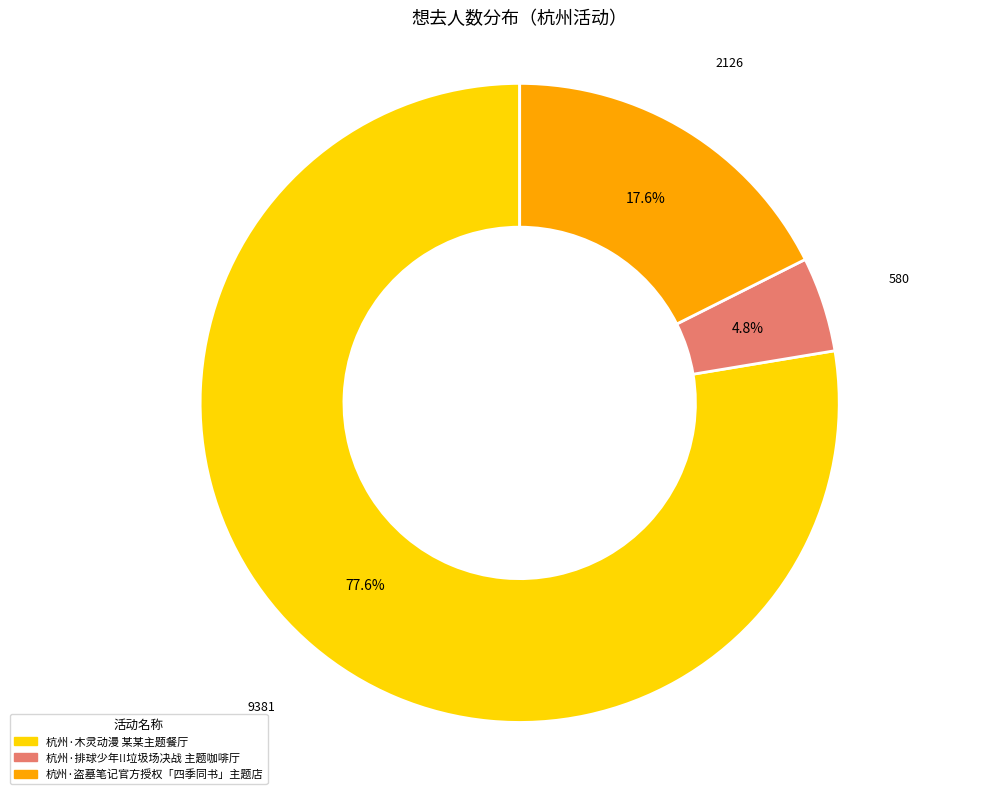

Is there a majority slice in this chart?

Yes